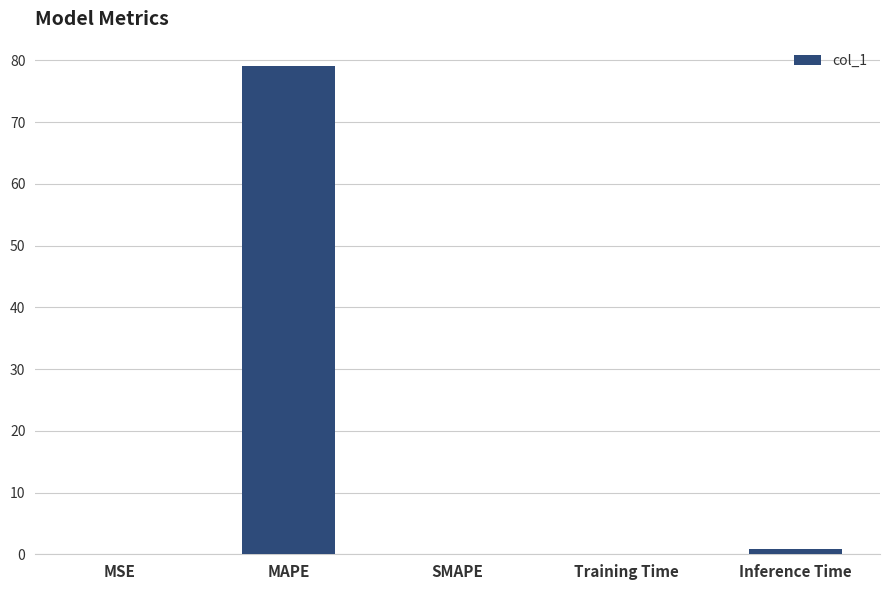

Are the bars horizontal?

No